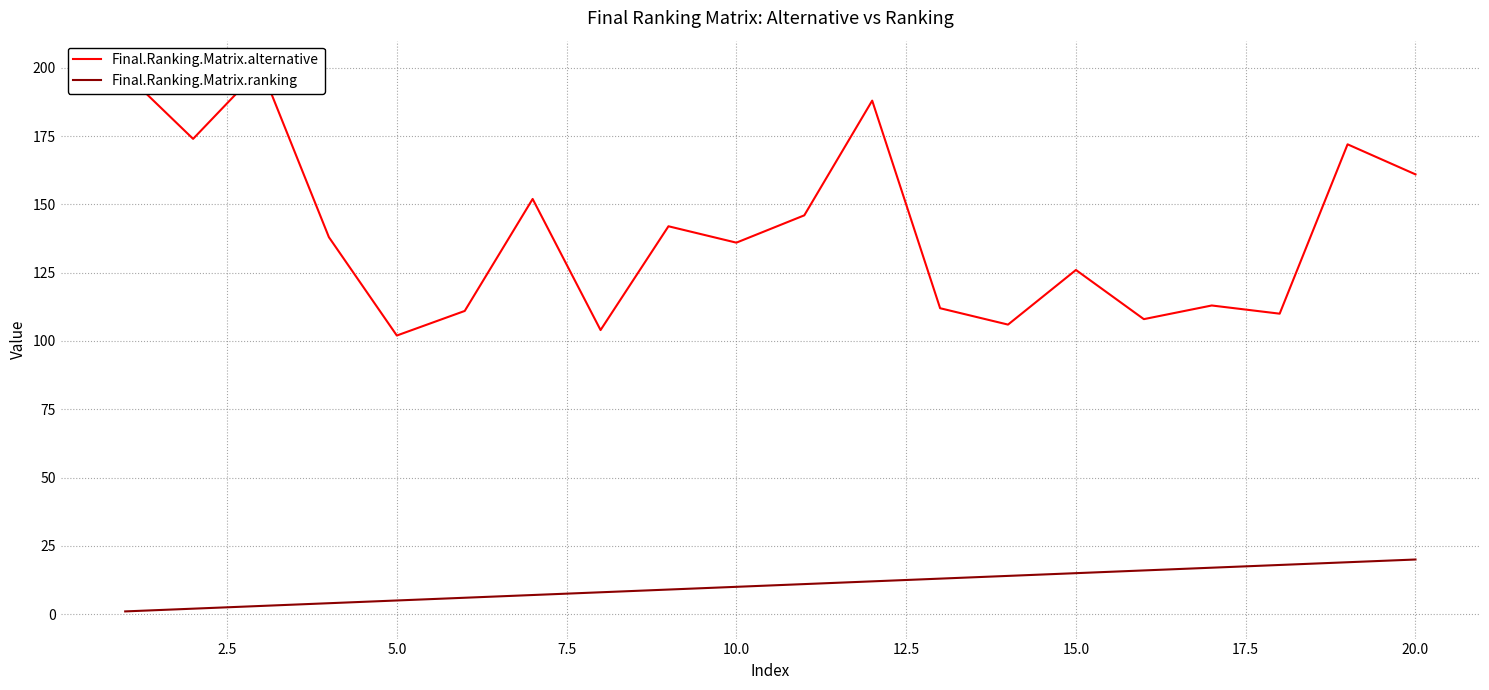

True or false: Final.Ranking.Matrix.ranking has a value of 10 at 10.0.

True